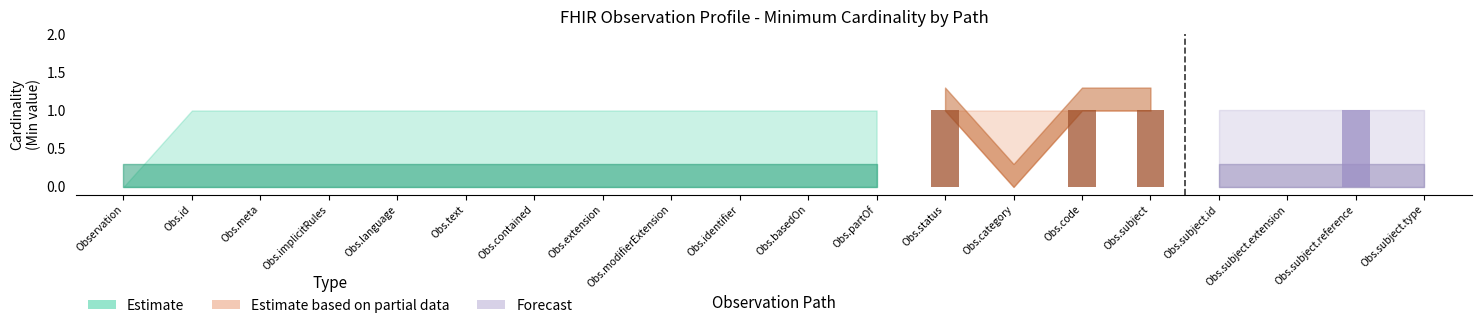

True or false: Base Max Upper (Forecast) has a value of 0 at Observation.identifier.

False